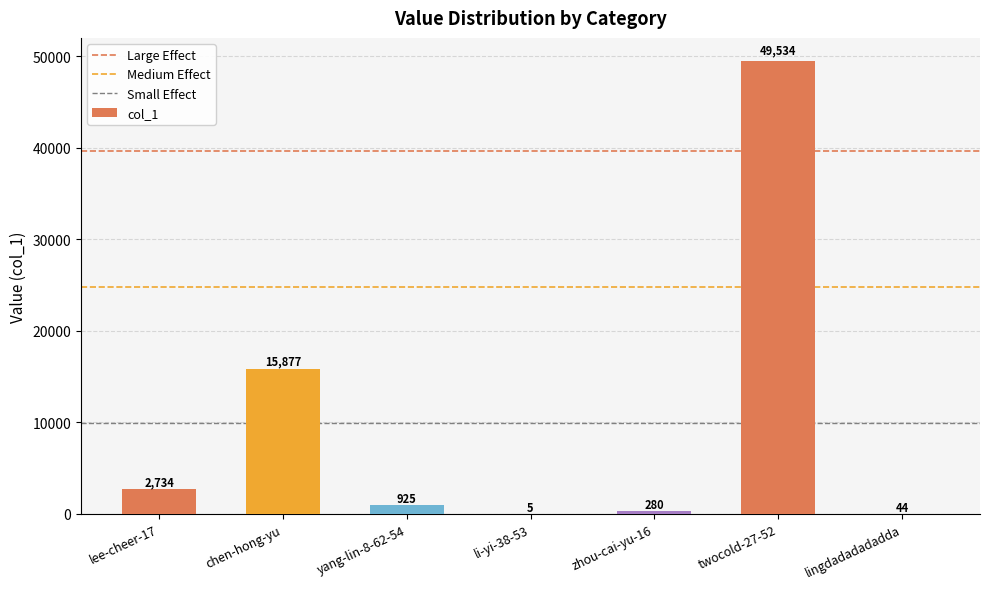

Reading right to left, what are all the values shown in this chart?

lingdadadadadda=44	twocold-27-52=49534	zhou-cai-yu-16=280	li-yi-38-53=5	yang-lin-8-62-54=925	chen-hong-yu=15877	lee-cheer-17=2734